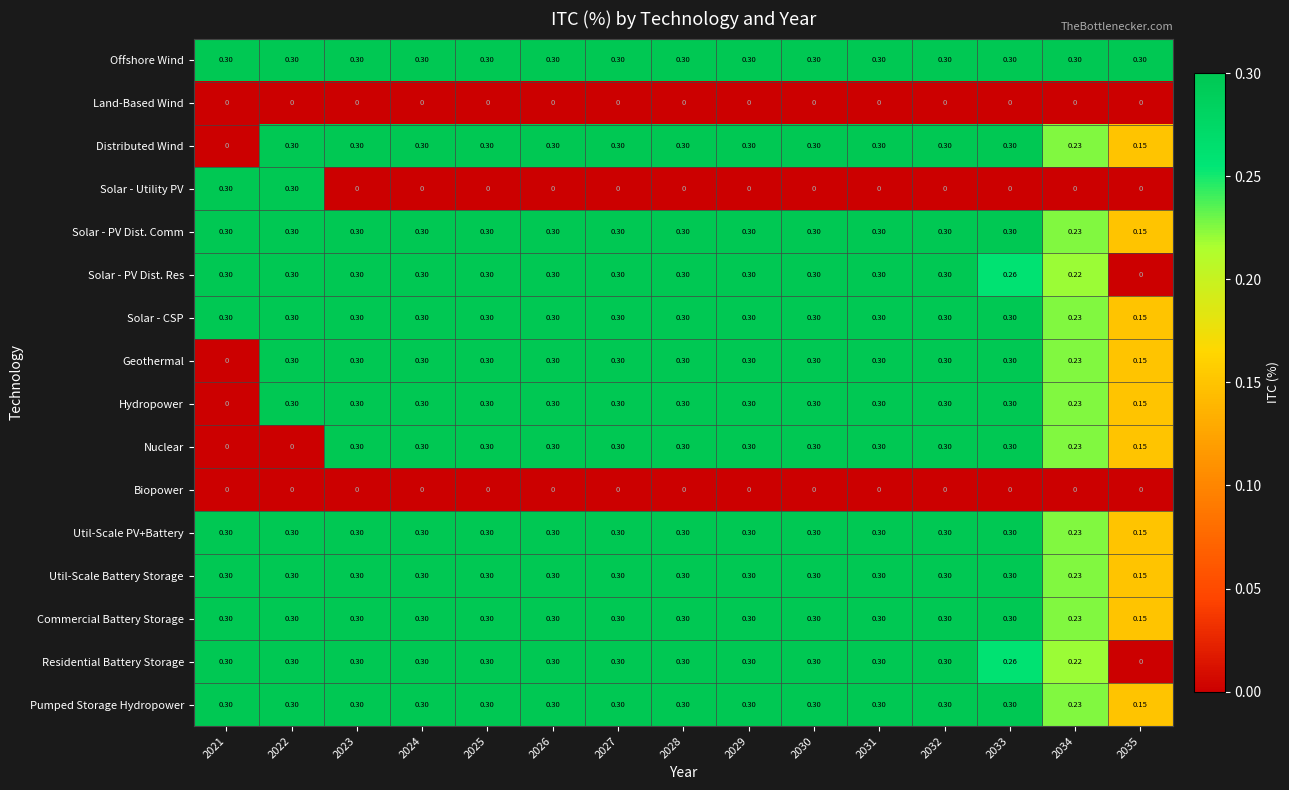

Which series has the largest total across all categories?

Offshore Wind